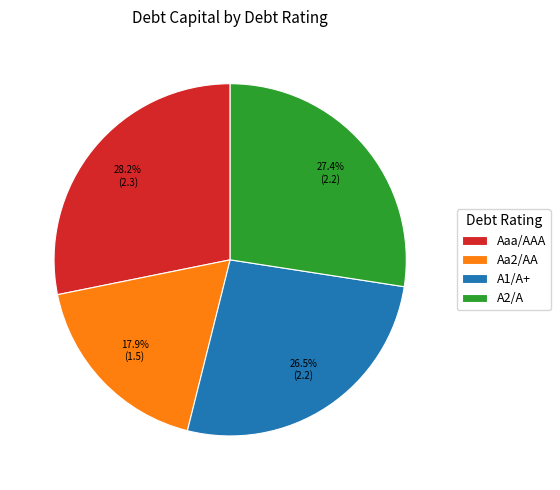

To the nearest percent, what is the difference between the largest and smallest slice percentages?

10%